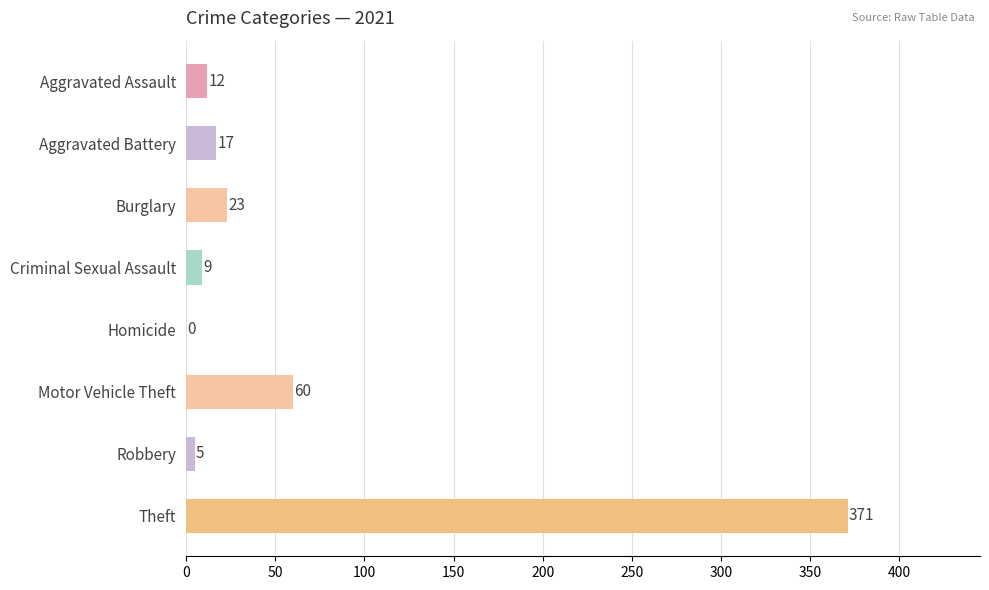

What is the sum of the values at Homicide and Robbery?

5